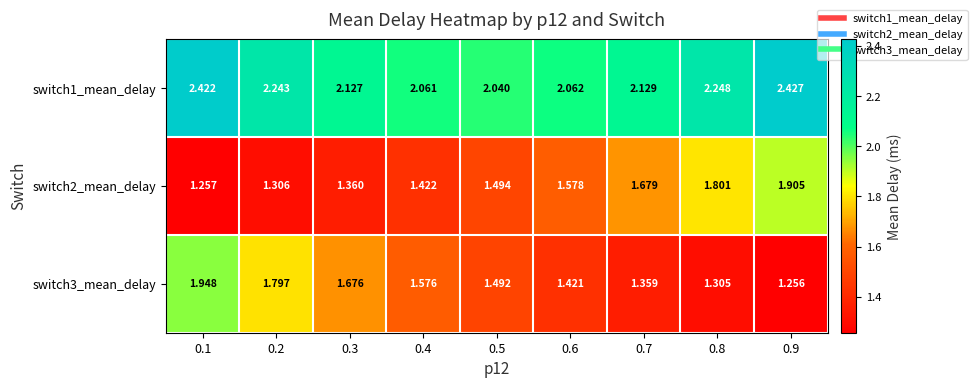

Rank the series by their maximum value, from lowest to highest.

switch2_mean_delay, switch3_mean_delay, switch1_mean_delay